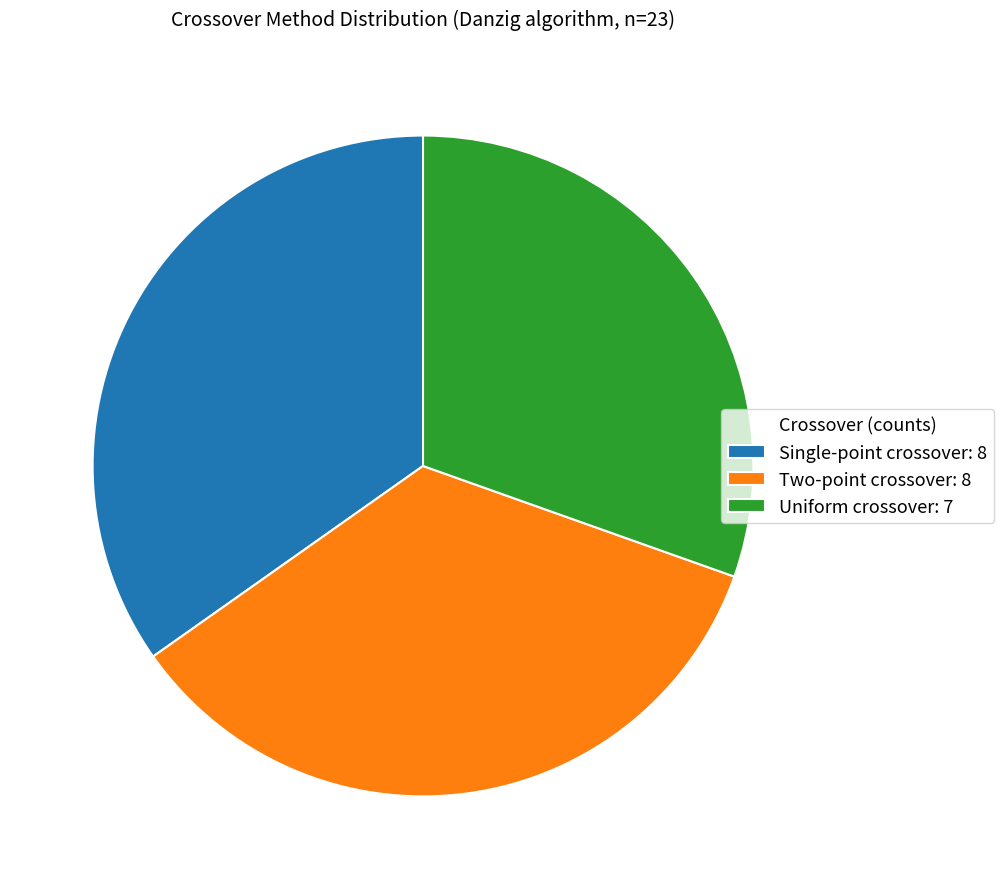

Is there any slice that represents more than half of the pie?

No